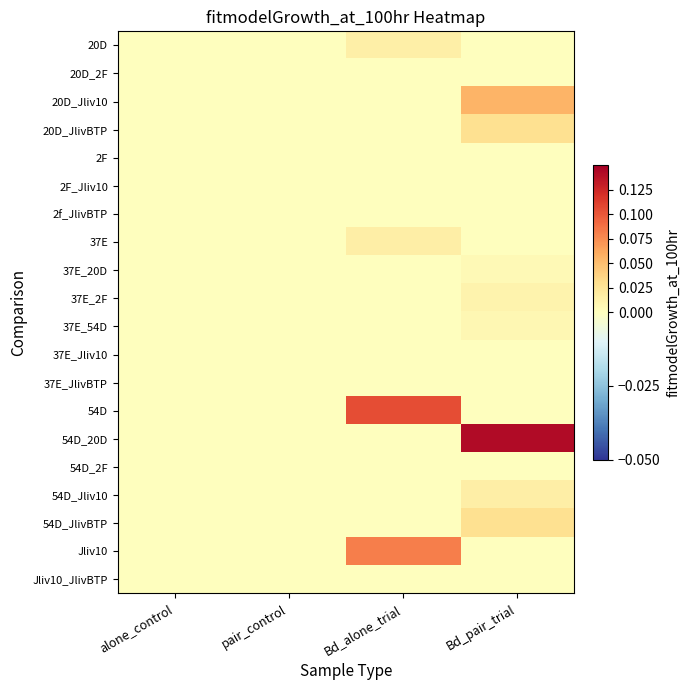

What is the total value across all series at Bd_pair_trial?

0.3